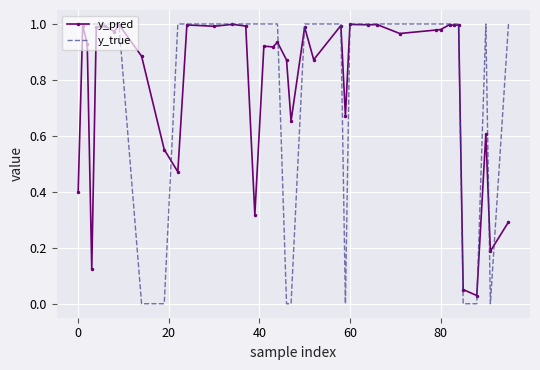

Which series has the widest spread of values?

y_true